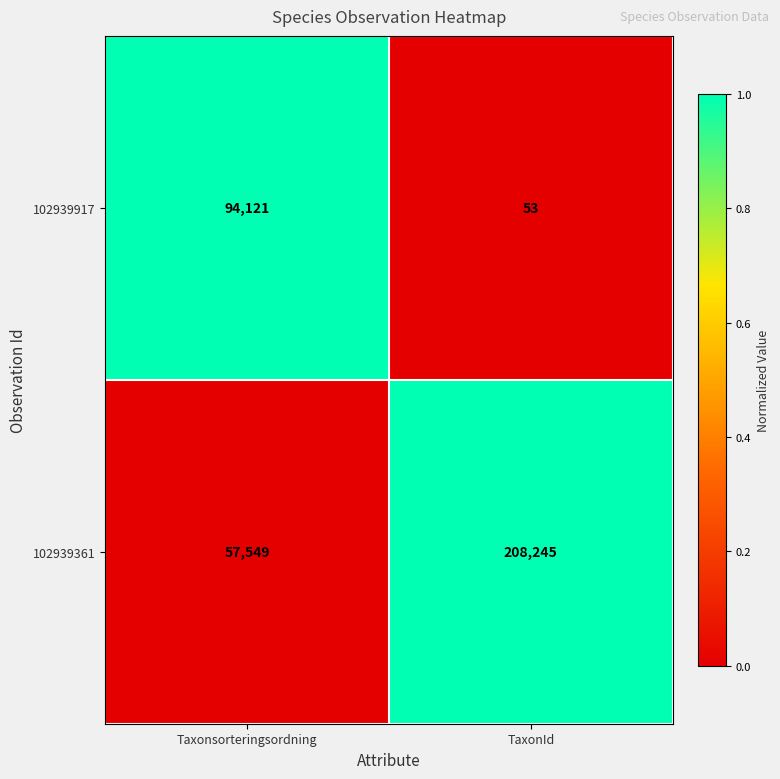

Between Taxonsorteringsordning and TaxonId, which series saw the biggest shift?

102939361